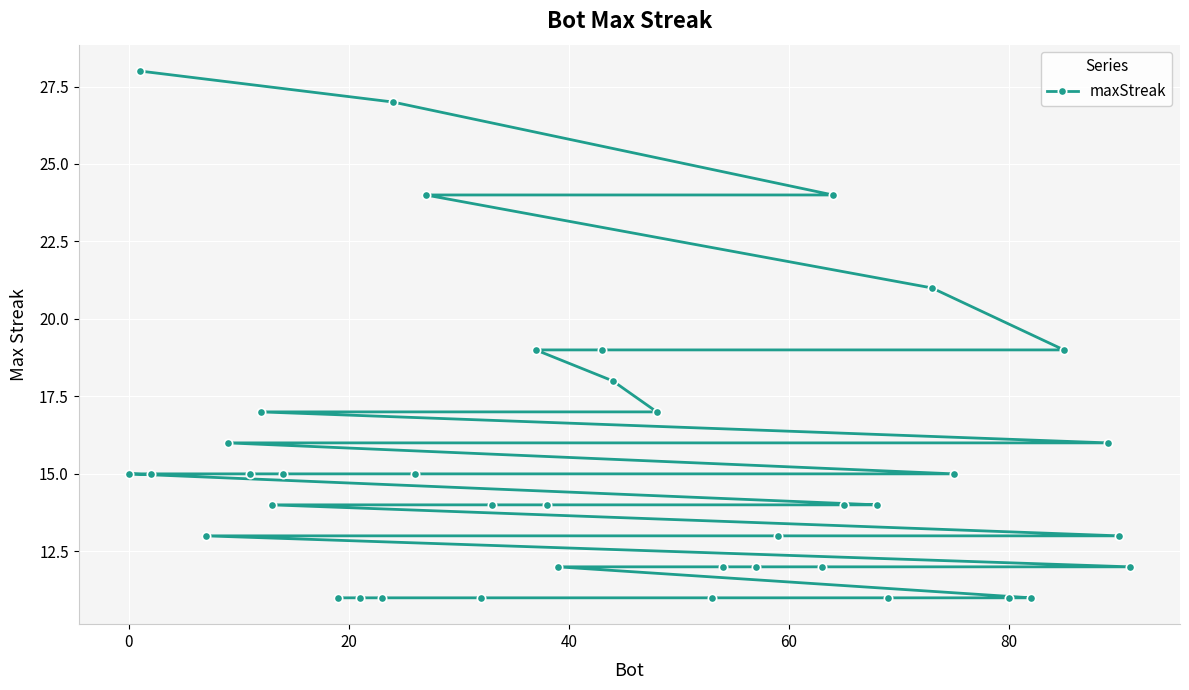

Reading left to right, transcribe all the data shown in this chart.

15	28	15	13	16	15	17	14	15	11	11	11	27	15	24	11	14	19	14	12	19	18	17	11	12	12	13	12	24	14	14	11	21	15	11	11	19	16	13	12